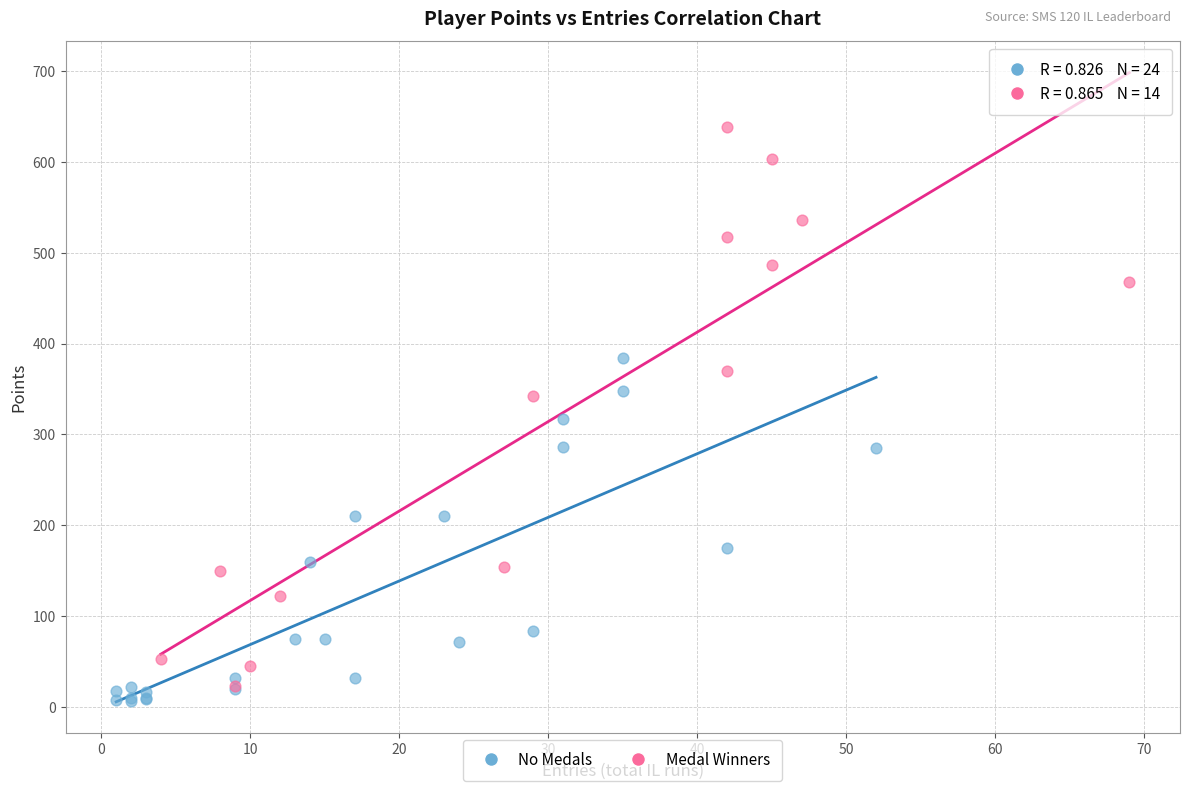

Which series reaches the maximum Y coordinate?

Medal Winners